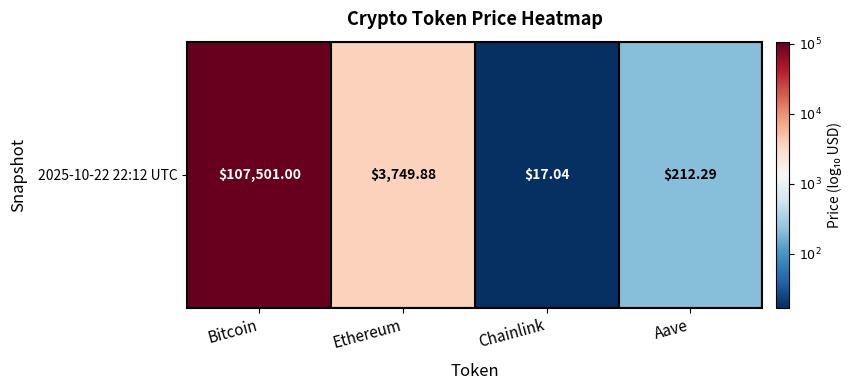

Which label corresponds to the smallest value in the chart?

Chainlink